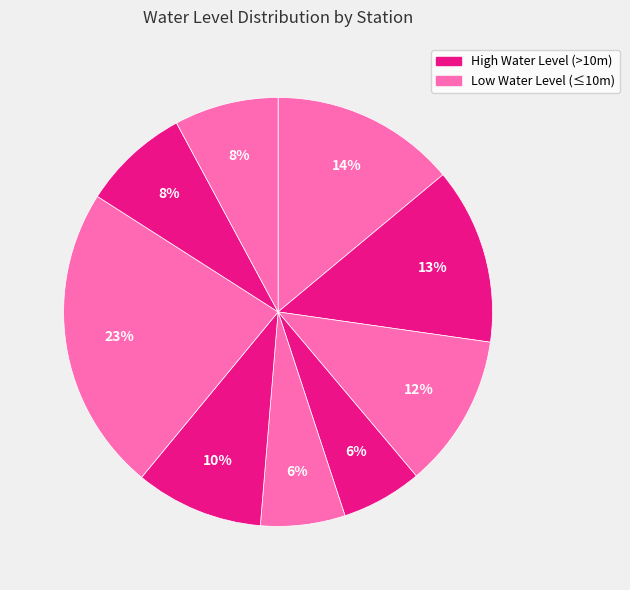

To the nearest percent, what is the average slice percentage?

11%